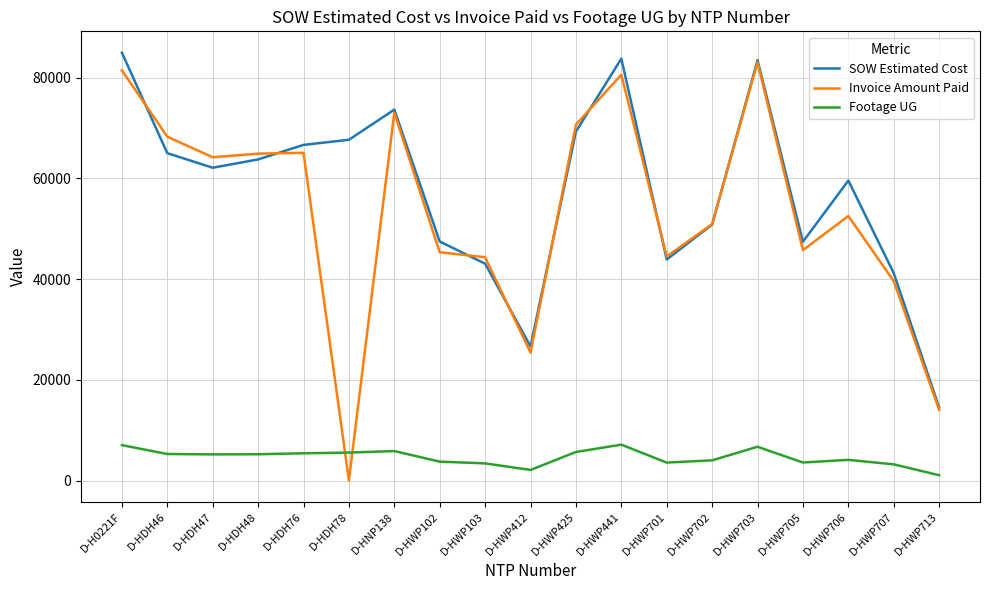

Count the number of data series in this chart.

3